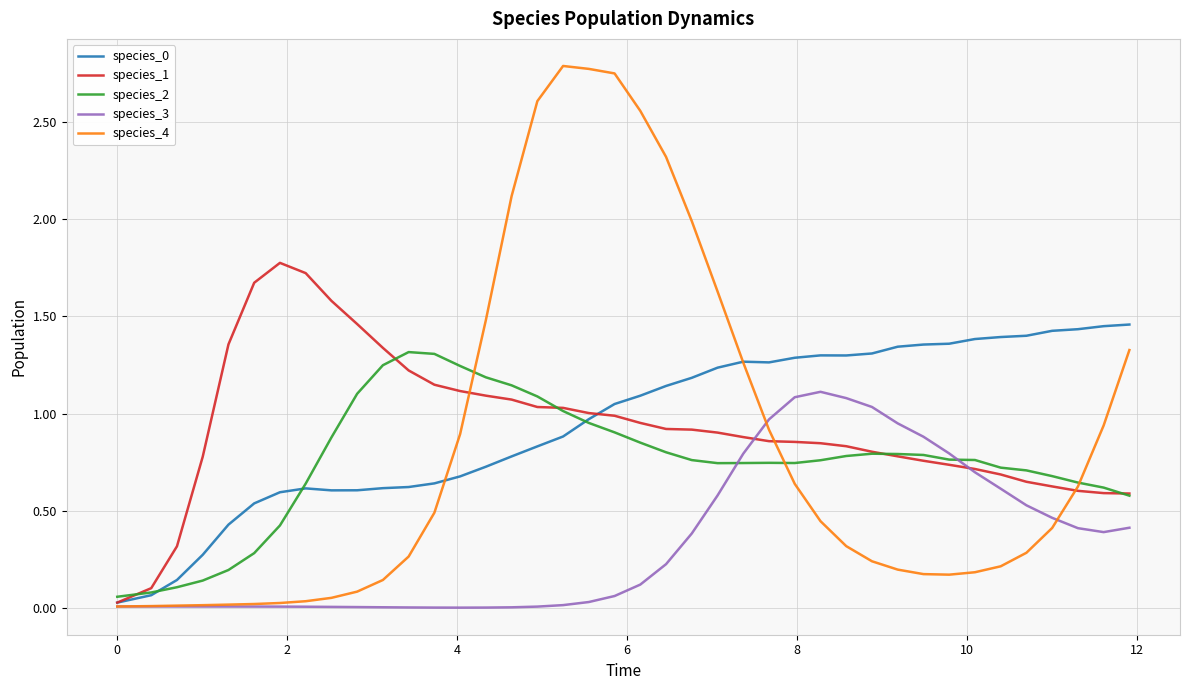

What is the greatest value displayed?

2.8